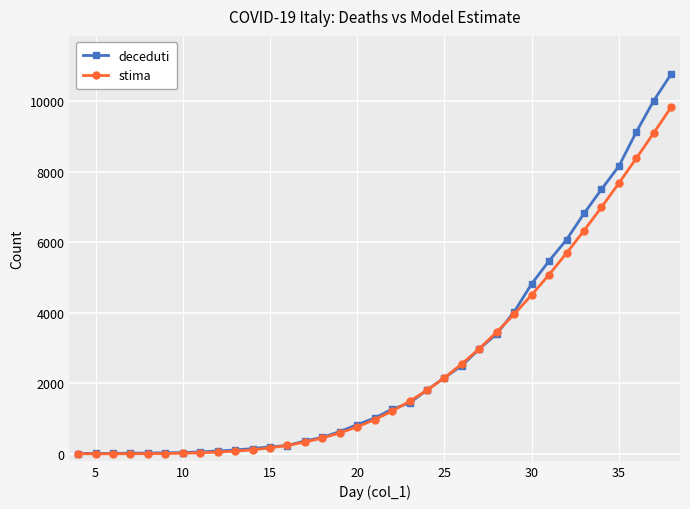

What is the maximum value shown in the chart?

10779.0